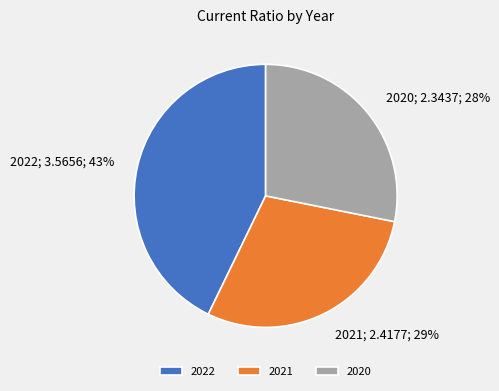

The 2020 slice represents 16% of the pie. True or false?

False